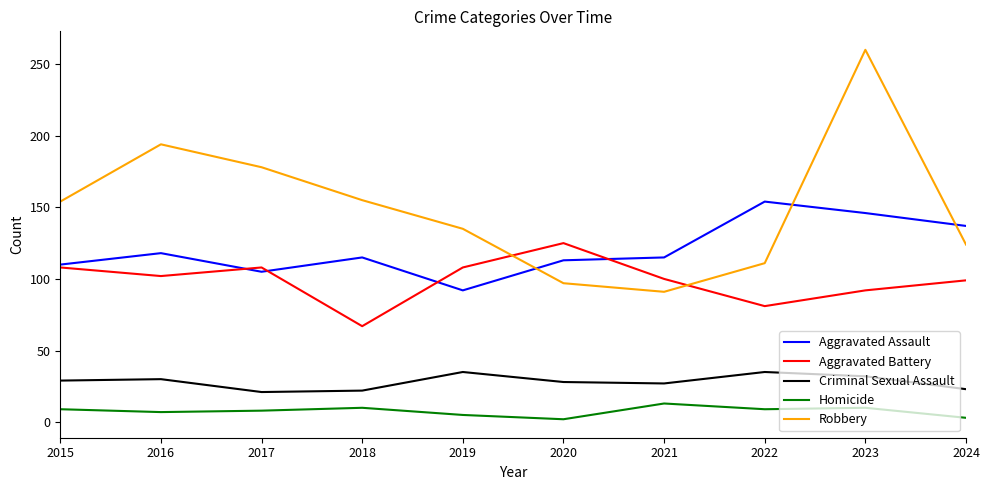

Where is the first local minimum for Aggravated Battery?

2016